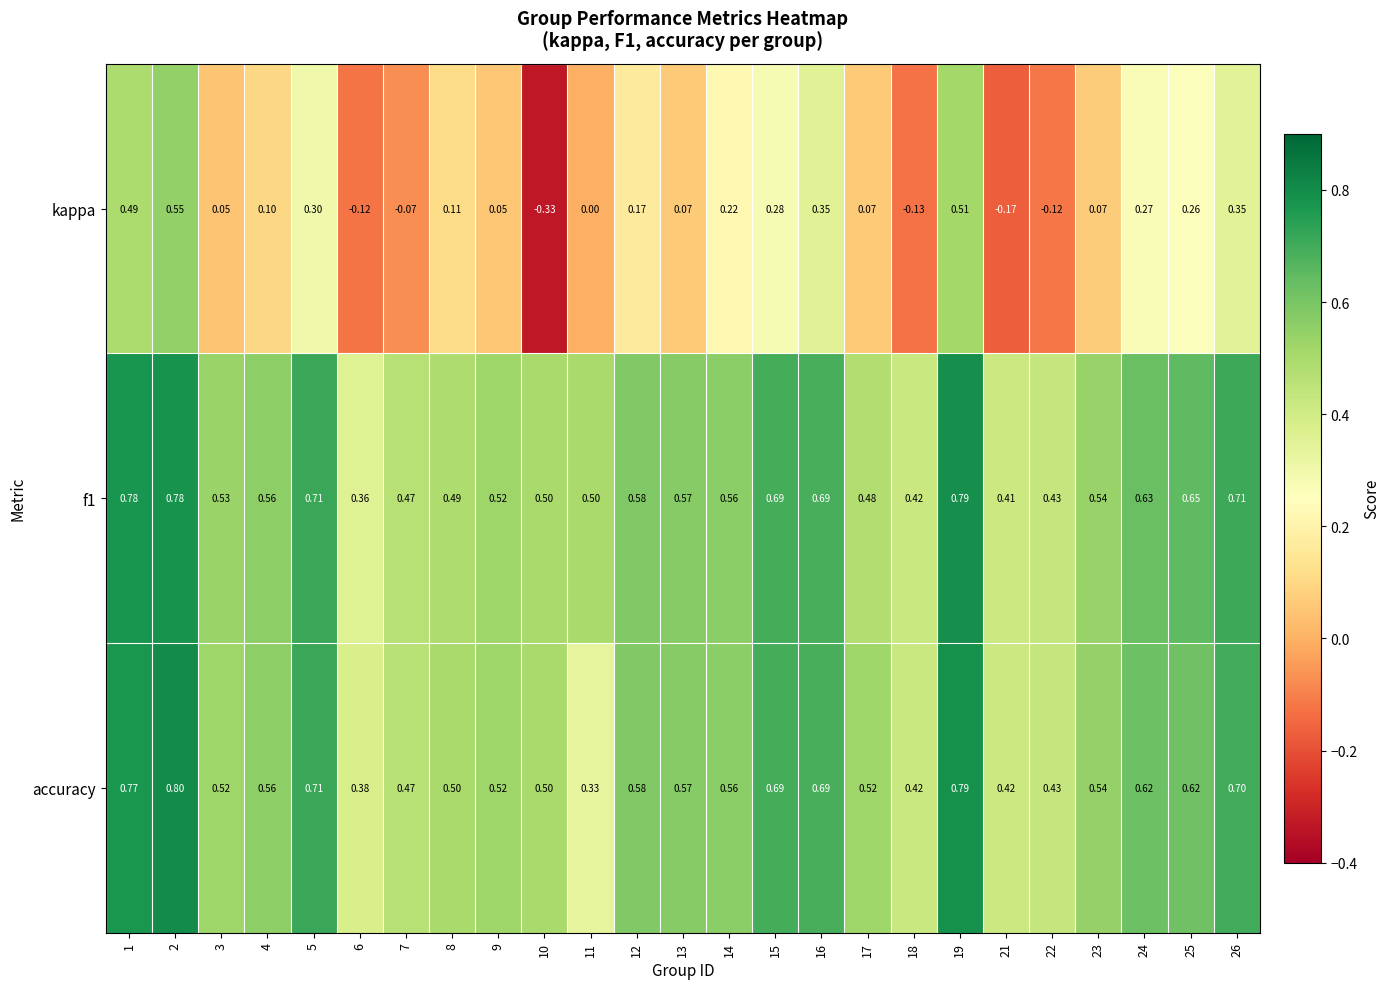

Which series has the largest range (max minus min)?

kappa